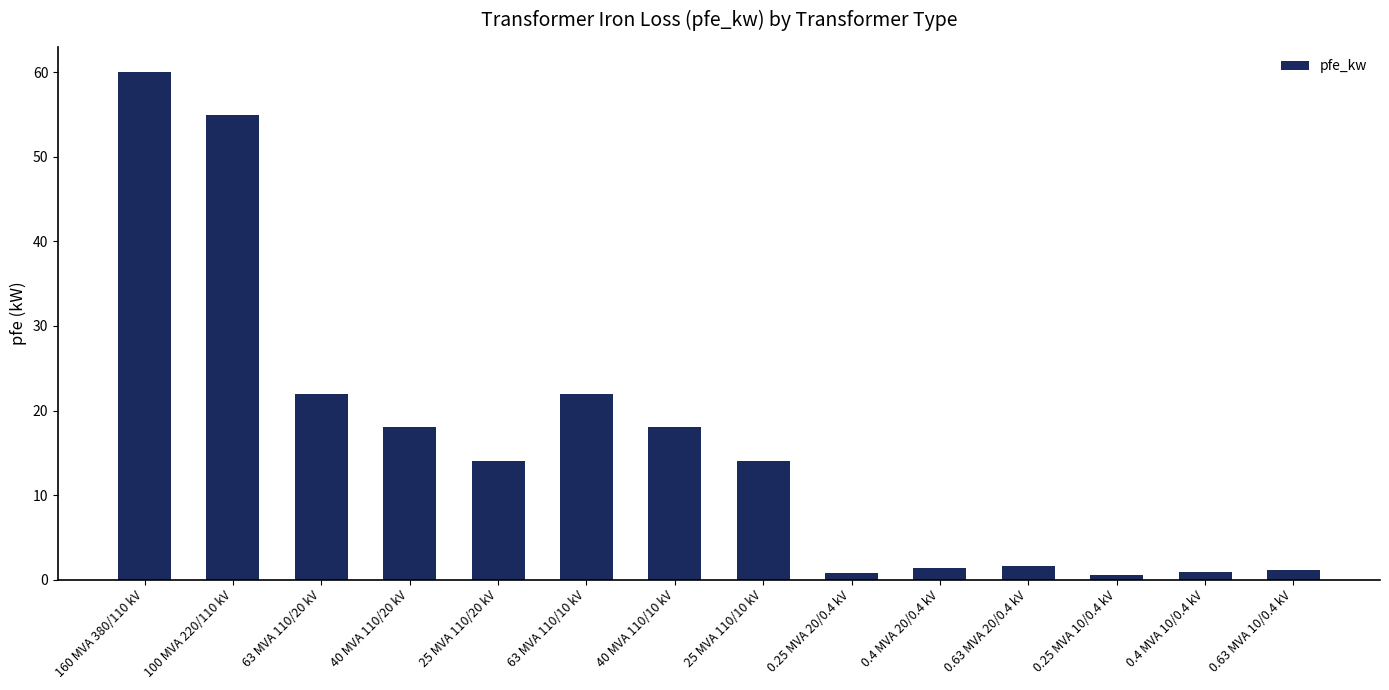

What position from the left is 25 MVA 110/20 kV?

5